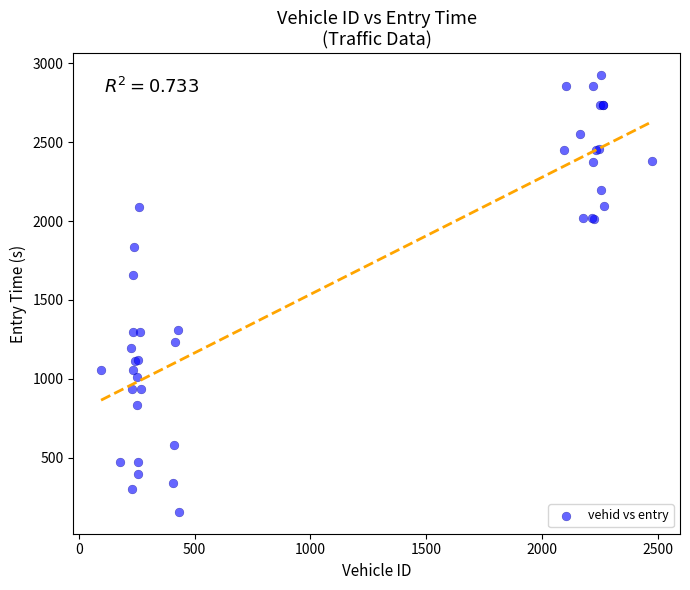

What Y value in the scatter plot is closest to 1540?

1655.0